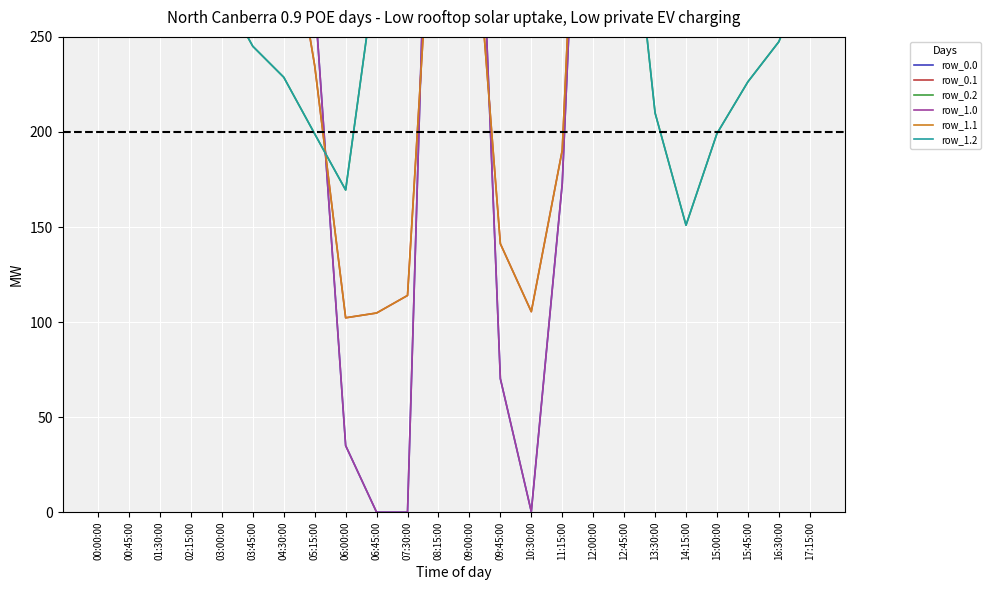

At how many categories does at least one series exceed 523?

11